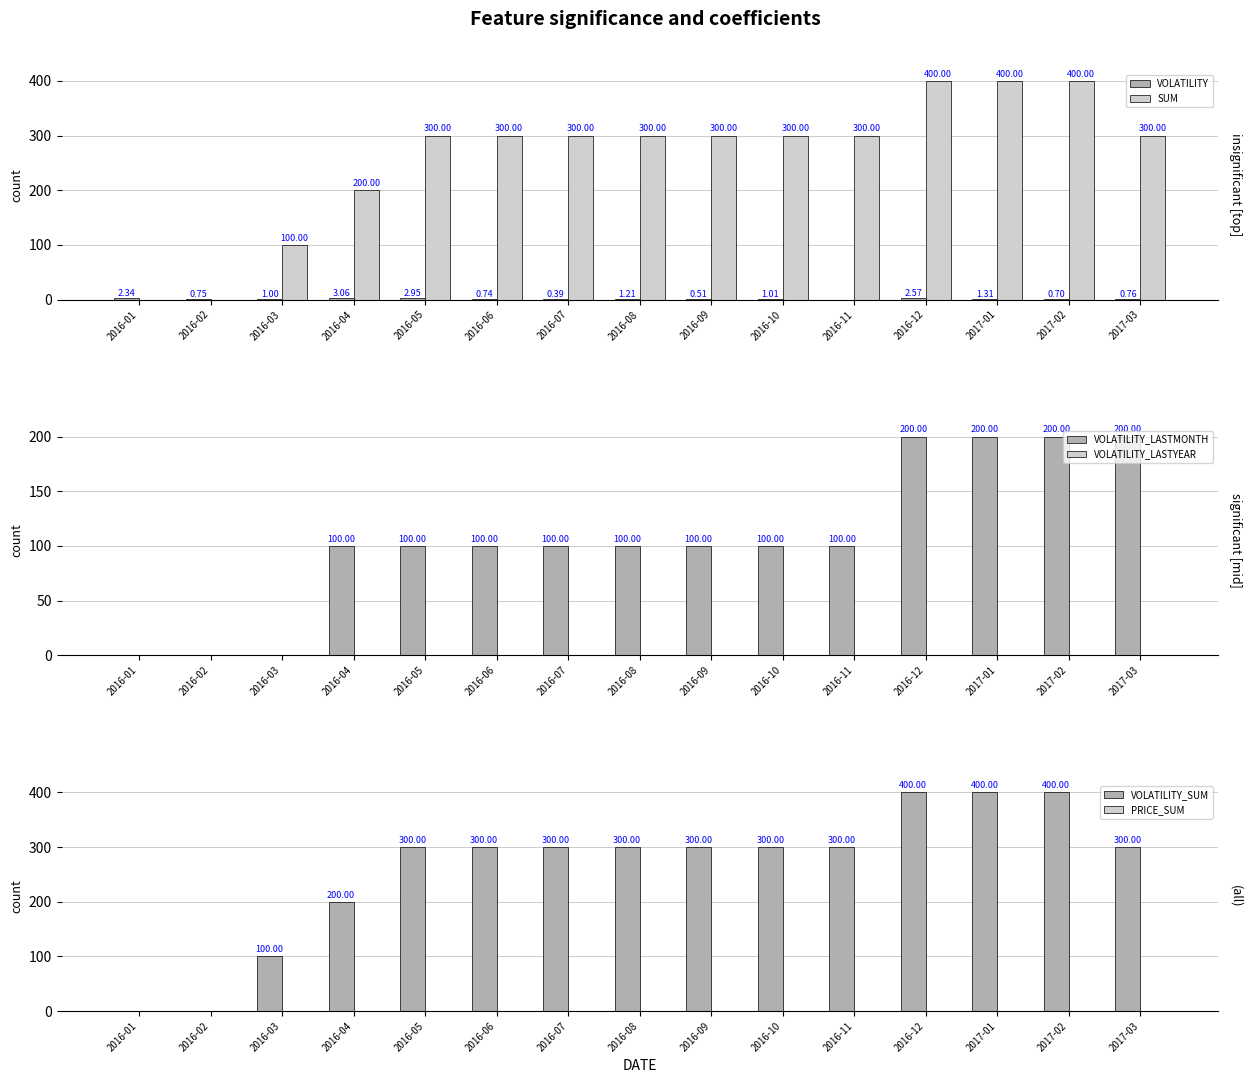

List the series in order of their peak value, lowest first.

VOLATILITY_LASTYEAR, PRICE_SUM, VOLATILITY, VOLATILITY_LASTMONTH, SUM, VOLATILITY_SUM